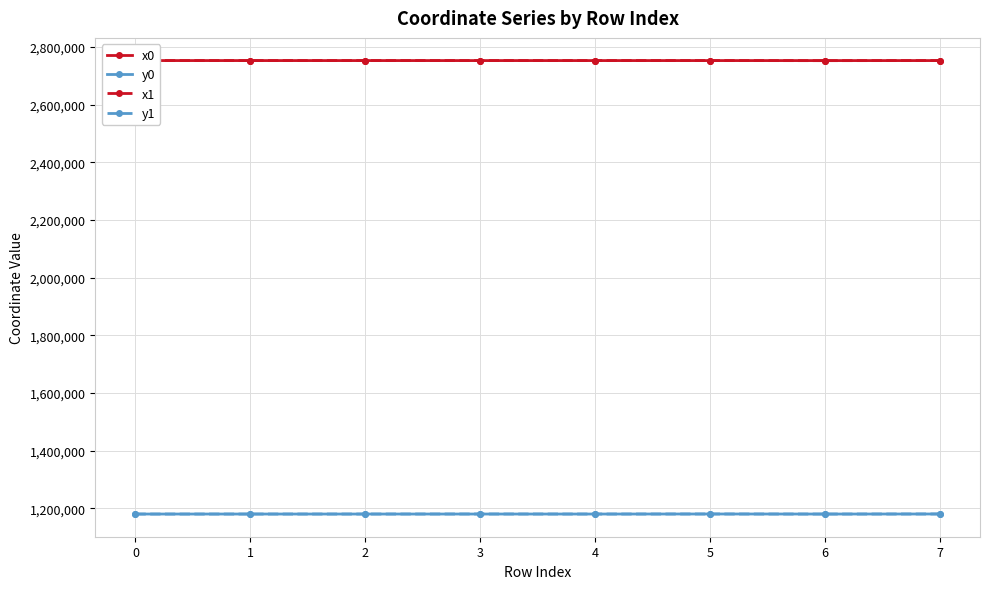

At which label does y0 reach its peak?

5